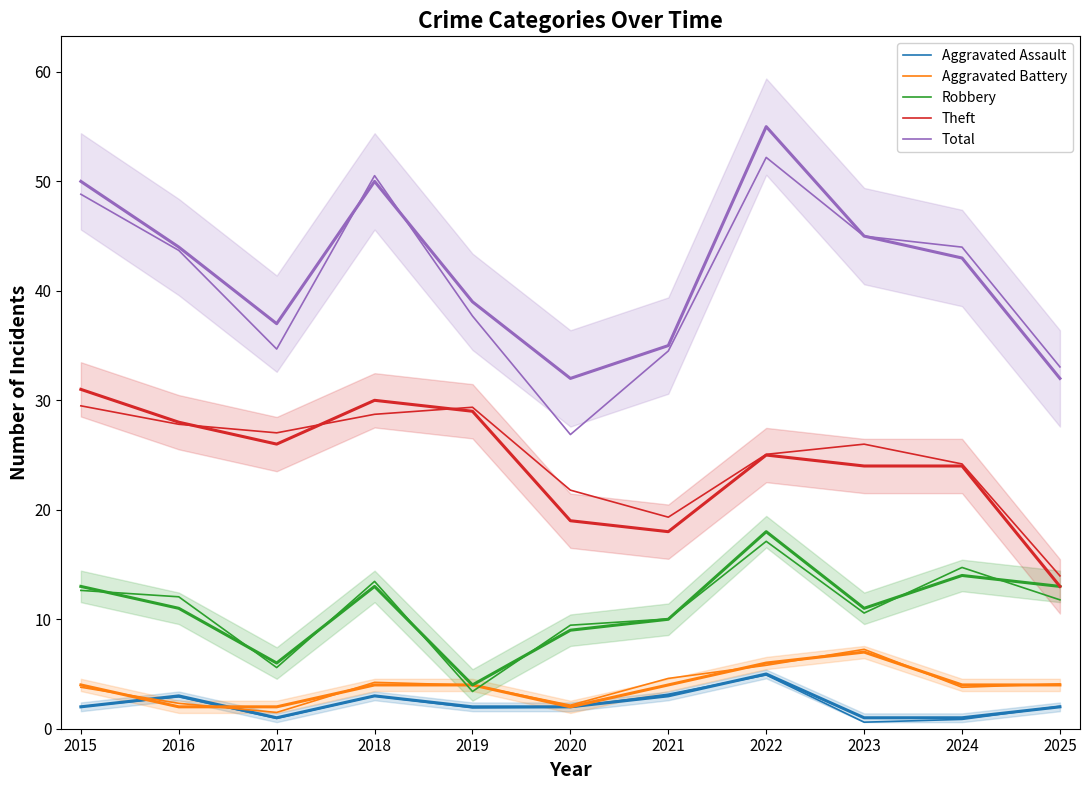

How many interior local valleys does the Robbery series have?

3